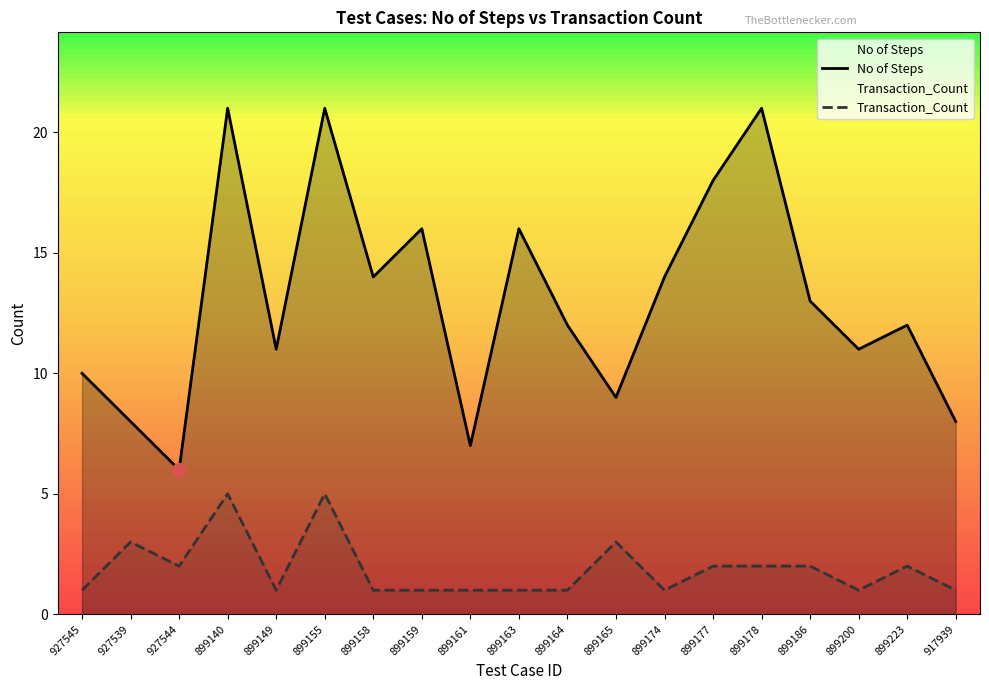

Which category has the lowest value in the No of Steps series?

927544